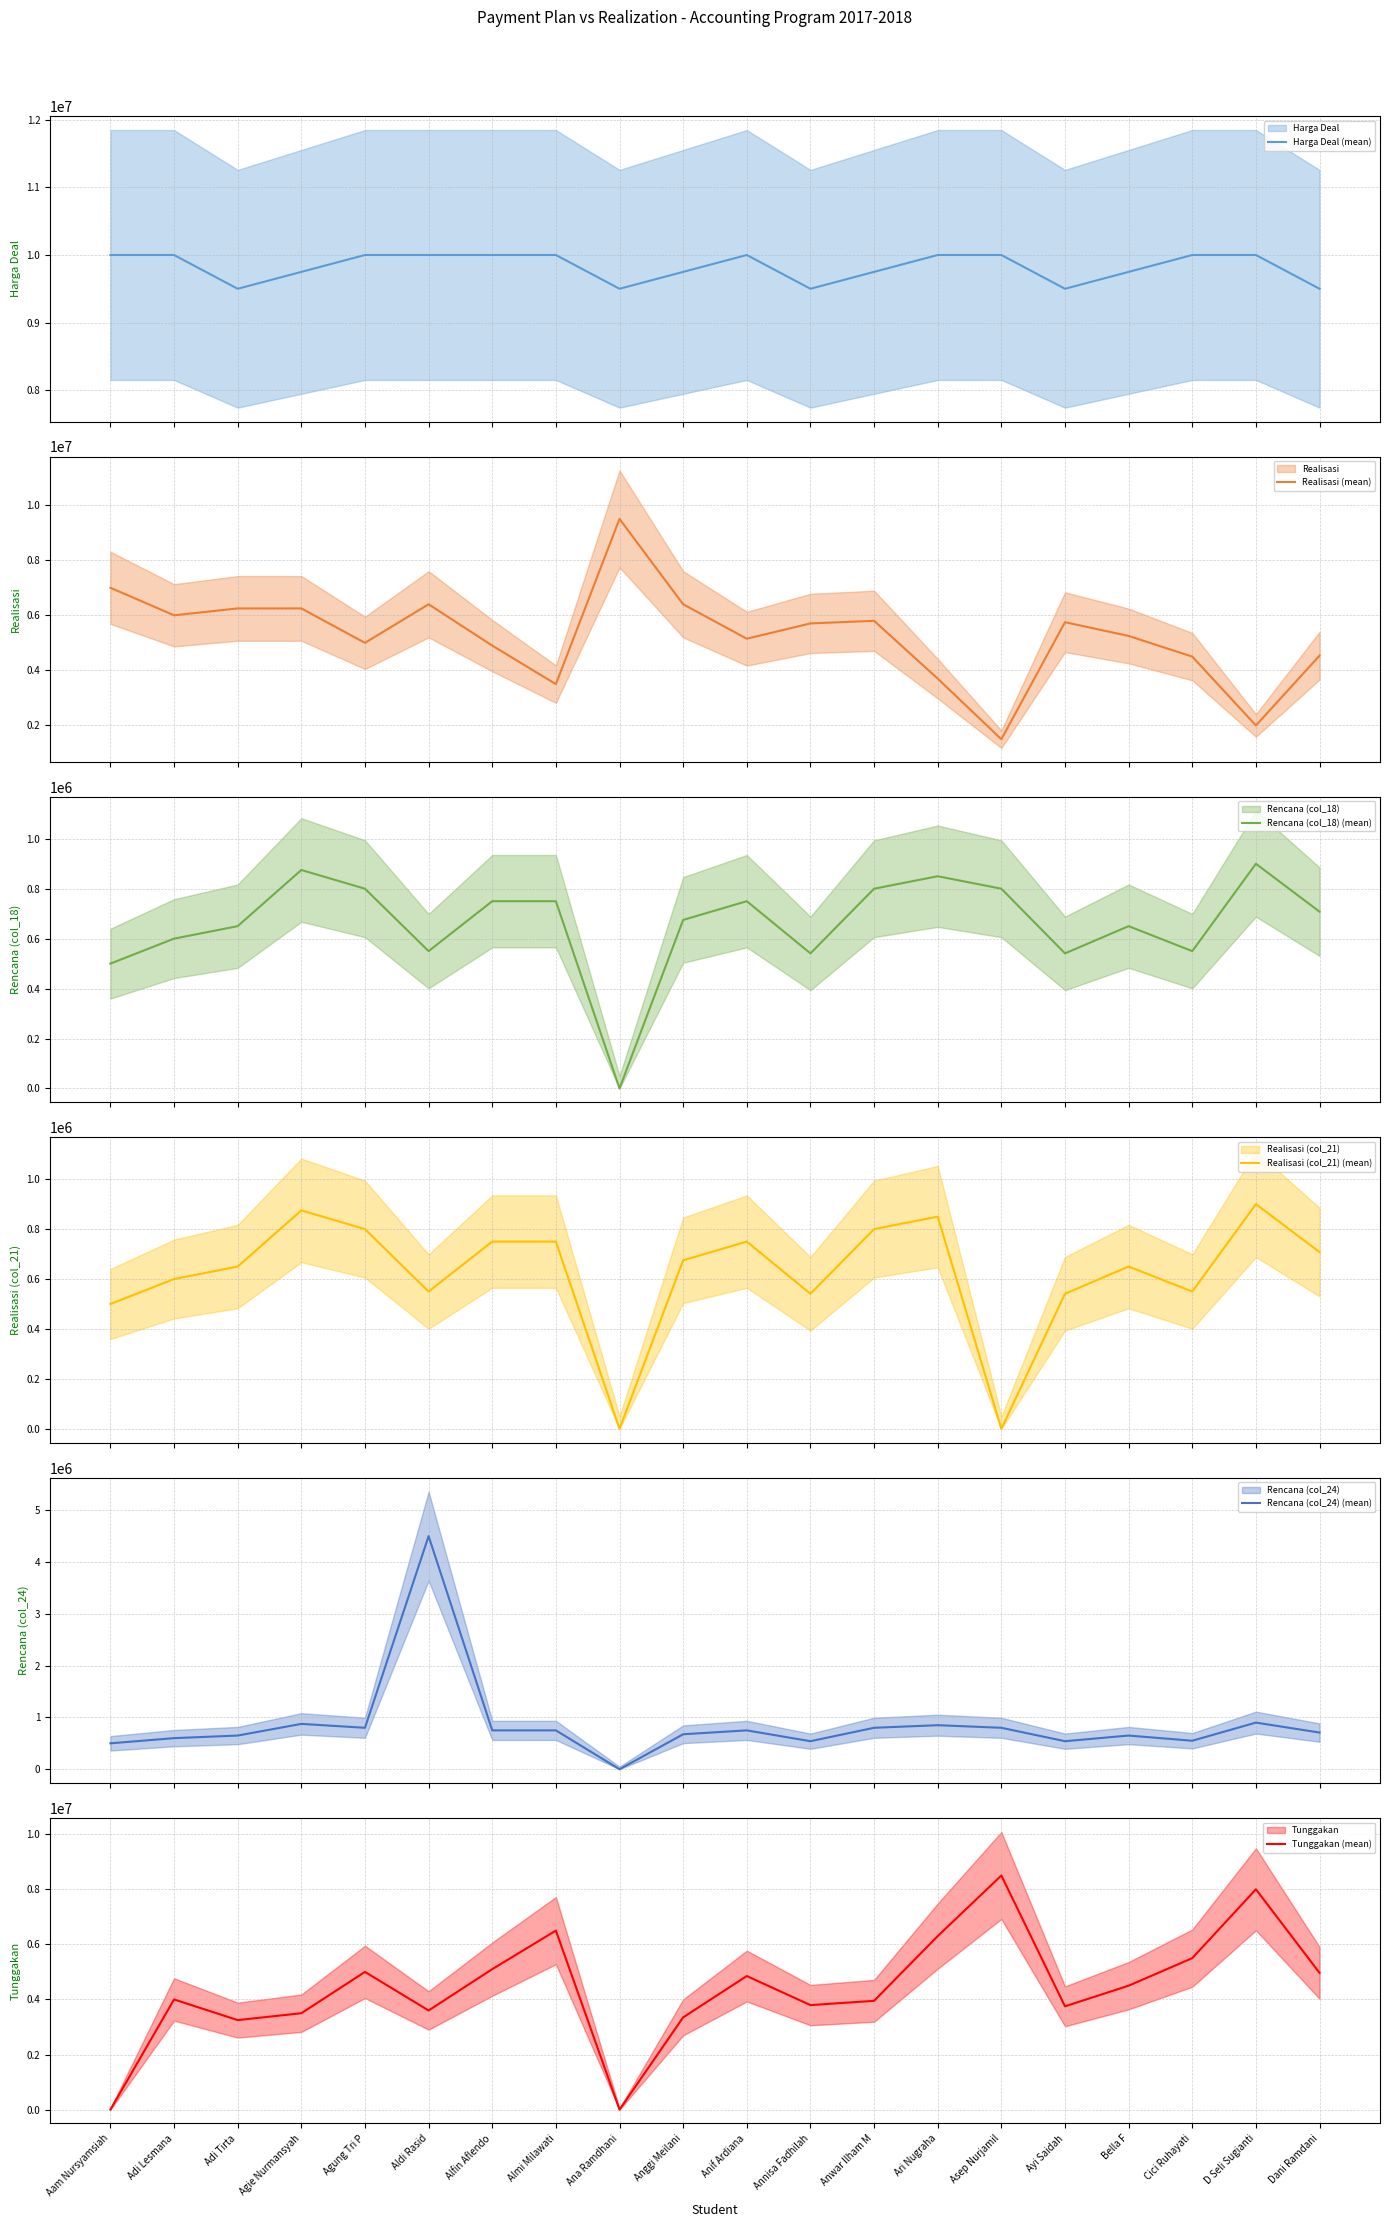

Reading left to right, what are all the values shown in this chart?

Harga Deal (mean): 10000000	10000000	9500000	9750000	10000000	10000000	10000000	10000000	9500000	9750000	10000000	9500000	9750000	10000000	10000000	9500000	9750000	10000000	10000000	9500000
Realisasi (mean): 7000000	6000000	6250000	6250000	5000000	6400000	4900000	3500000	9500000	6400000	5150000	5705000	5800000	3700000	1500000	5750000	5250000	4500000	2000000	4535050
Rencana (col_18) (mean): 500000	600000	650000	875000	800000	550000	750000	750000	0	675000	750000	541000	800000	850000	800000	541000	650000	550000	900000	708000
Realisasi (col_21) (mean): 500000	600000	650000	875000	800000	550000	750000	750000	0	675000	750000	541000	800000	850000	0	541000	650000	550000	900000	708000
Rencana (col_24) (mean): 500000	600000	650000	875000	800000	4500000	750000	750000	0	675000	750000	541000	800000	850000	800000	541000	650000	550000	900000	708000
Tunggakan (mean): 0	4000000	3250000	3500000	5000000	3600000	5100000	6500000	0	3350000	4850000	3795000	3950000	6300000	8500000	3750000	4500000	5500000	8000000	4964950